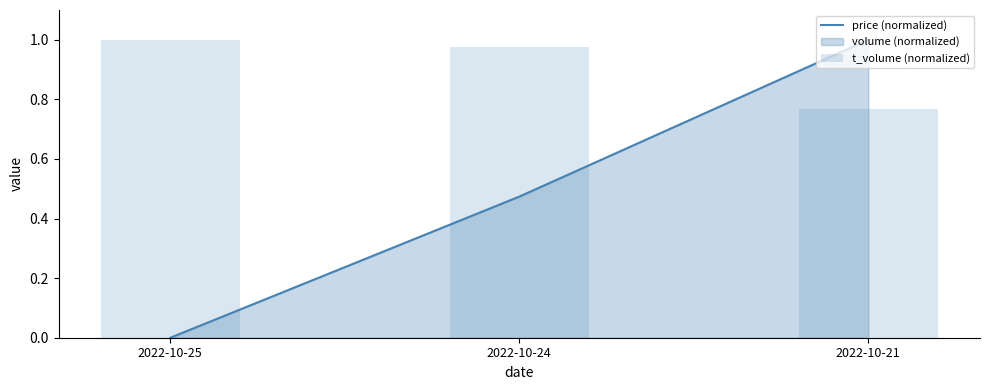

What is the difference between the price (normalized) values at 2022-10-21 and 2022-10-25?

1.0